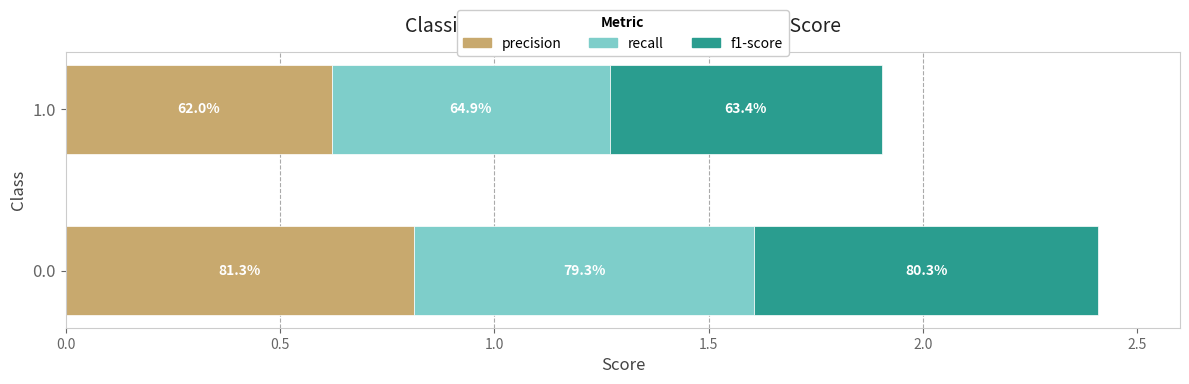

What is the value of the f1-score bar at the 2nd from the left?

0.6